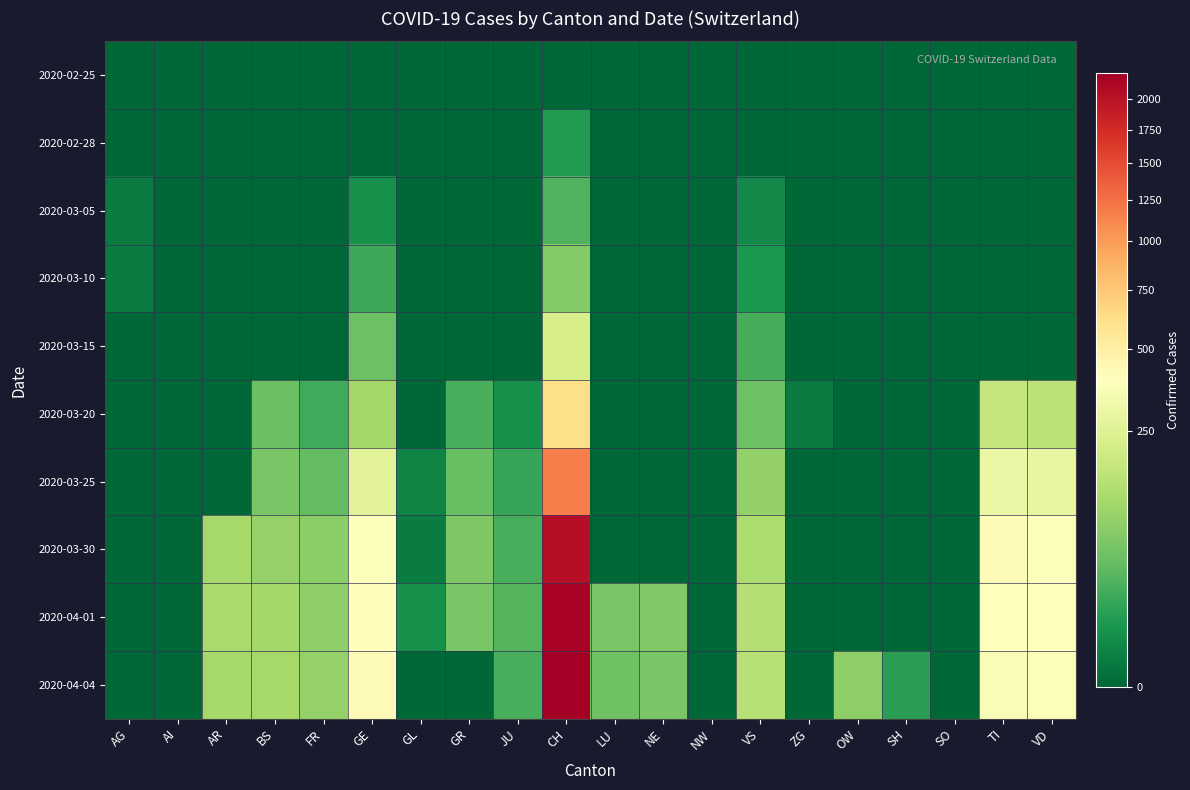

Between FR and SO, which series saw the biggest shift?

2020-04-04